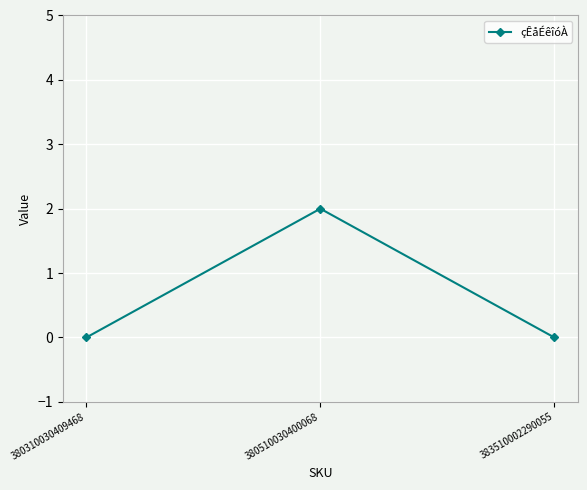

Count the number of categories in the chart.

3